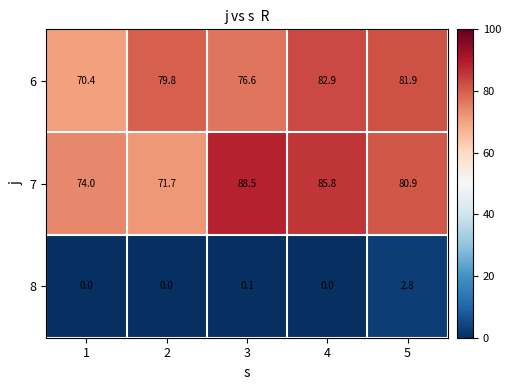

Which category has the highest value in the 6 series?

4